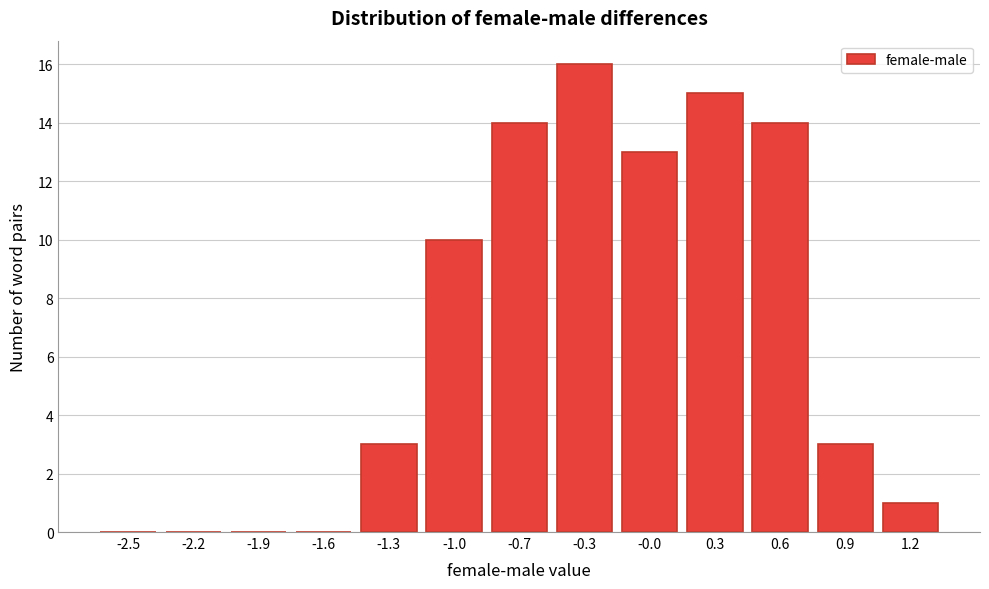

Reading left to right, list all the values displayed in this chart.

-2.5=0	-2.2=0	-1.9=0	-1.6=0	-1.3=3	-1.0=10	-0.7=14	-0.3=16	-0.0=13	0.3=15	0.6=14	0.9=3	1.2=1